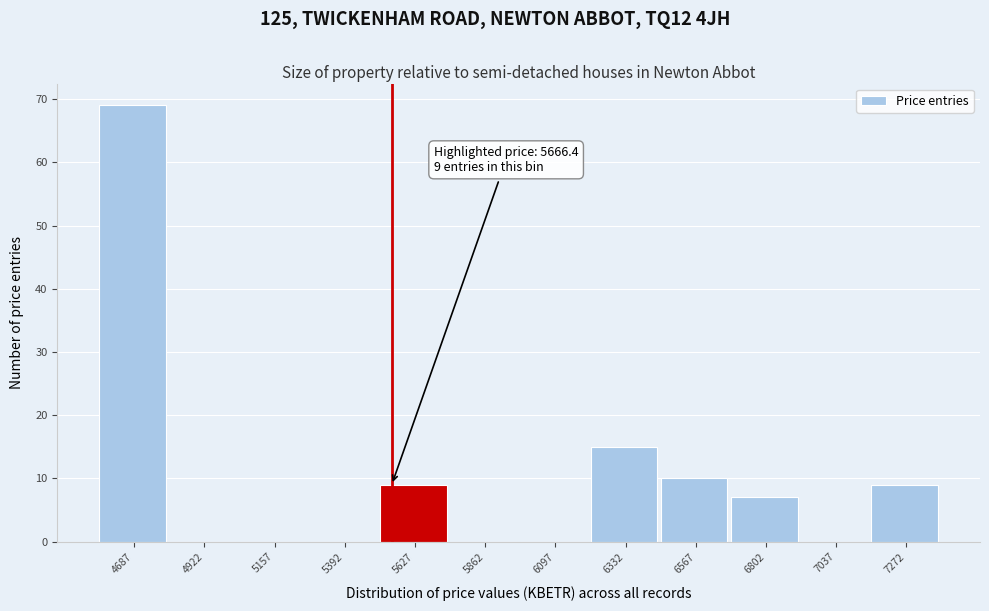

Reading right to left, transcribe all the data shown in this chart.

7272=9	7037=0	6802=7	6567=10	6332=15	6097=0	5862=0	5627=9	5392=0	5157=0	4922=0	4687=69